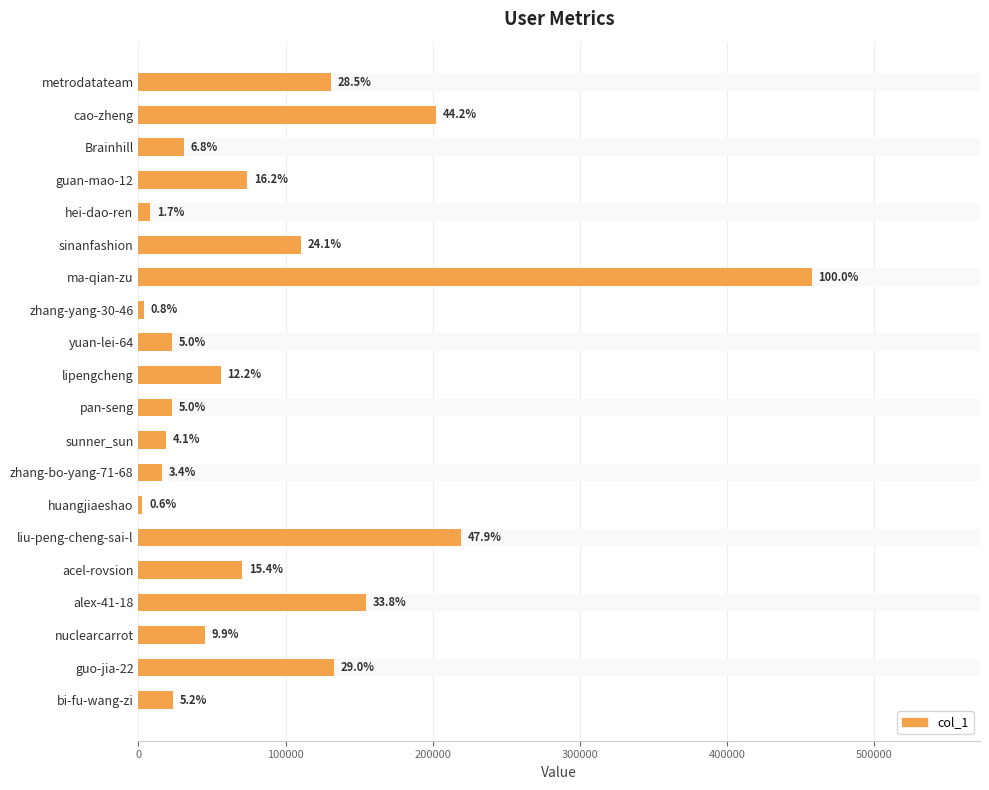

Are the bars grouped side by side (vs. stacked)?

No